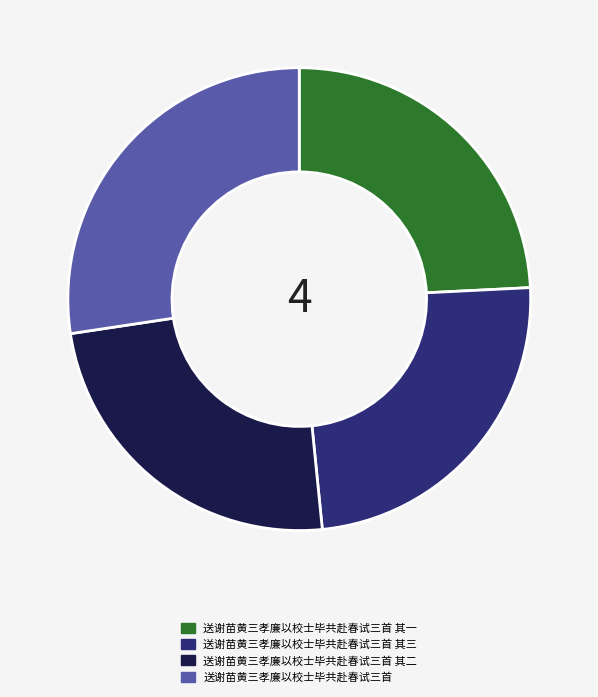

Count the number of slices in the pie.

4